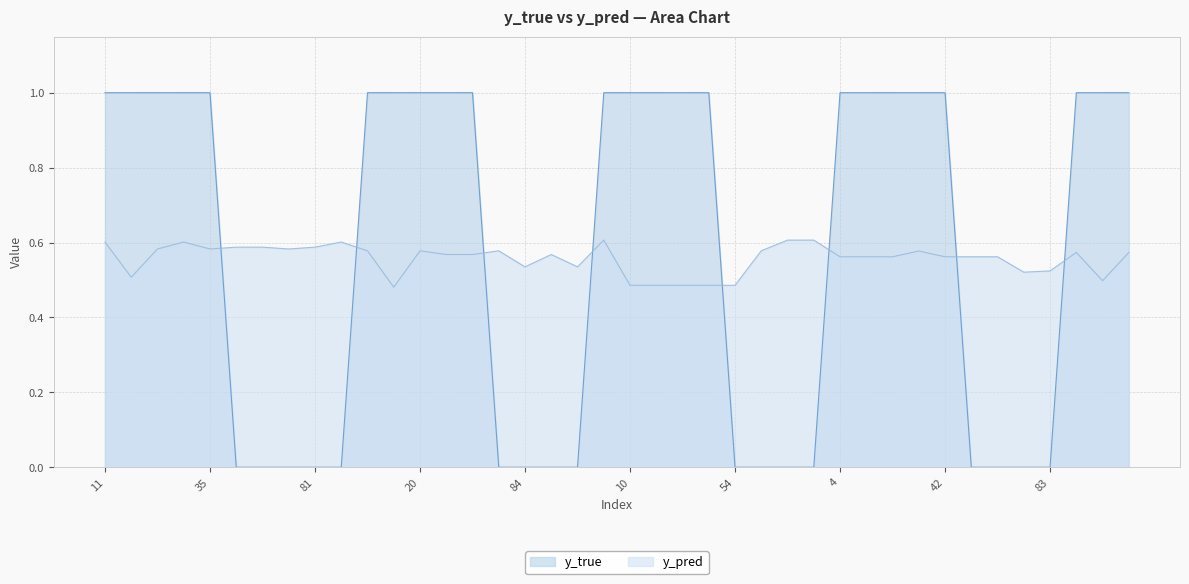

How many values in the y_true series are below 1?

17